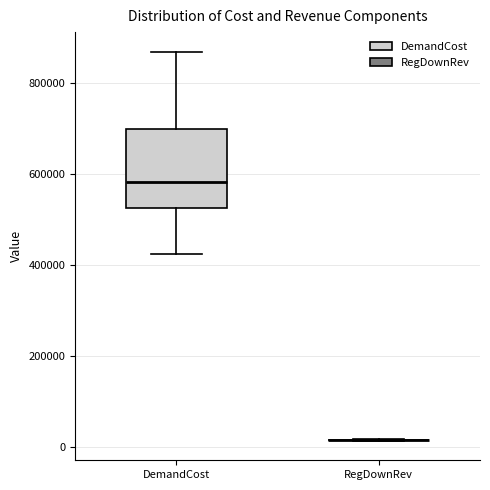

Reading left to right, transcribe this box plot: for each box, give where its median line is, the range the box spans, and where its two whiskers end, as read against the y-axis. The values are not printed on the chart, so give them approximately, as read against the axis.

DemandCost: median 580000, box 520000 to 700000, whiskers 420000 to 880000
RegDownRev: box collapsed to a line at 20000, whiskers 20000 to 20000